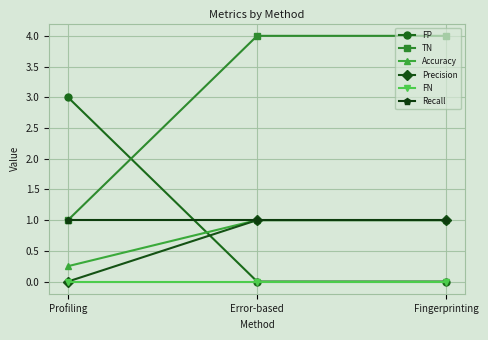

How many lines are shown in the chart?

6